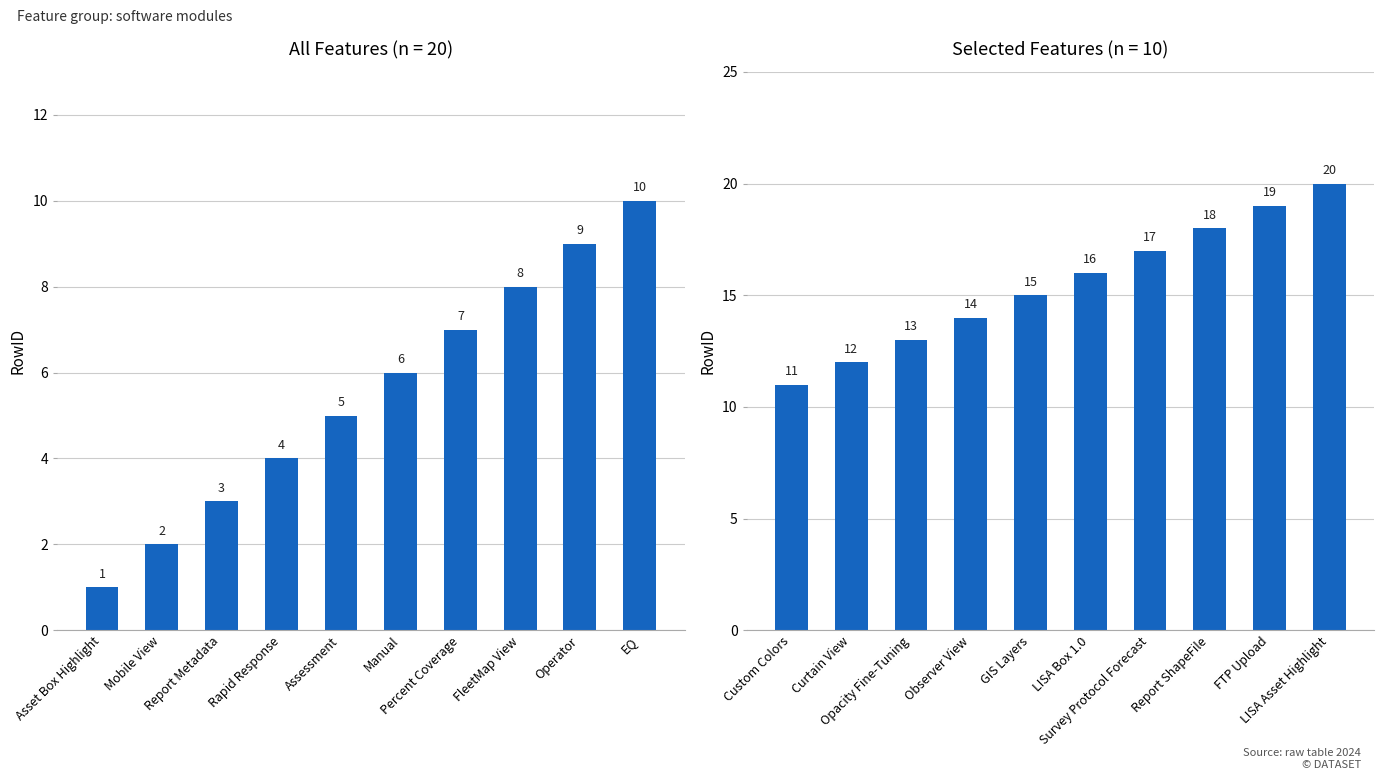

How many values in the All Features series exceed 6?

4